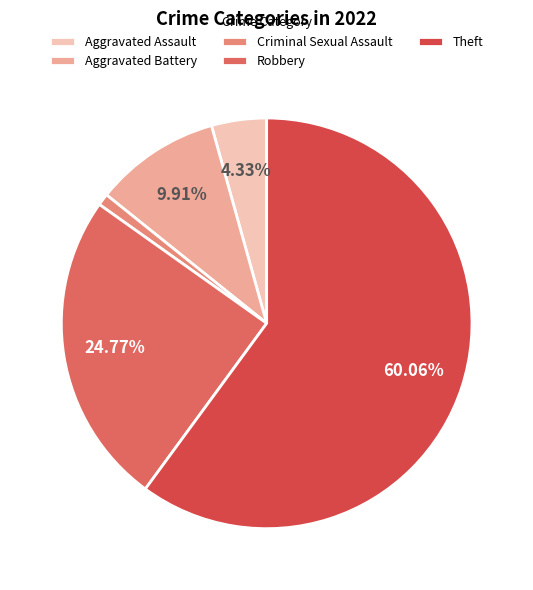

Rank the categories by value from highest to lowest.

Theft, Robbery, Aggravated Battery, Aggravated Assault, Criminal Sexual Assault